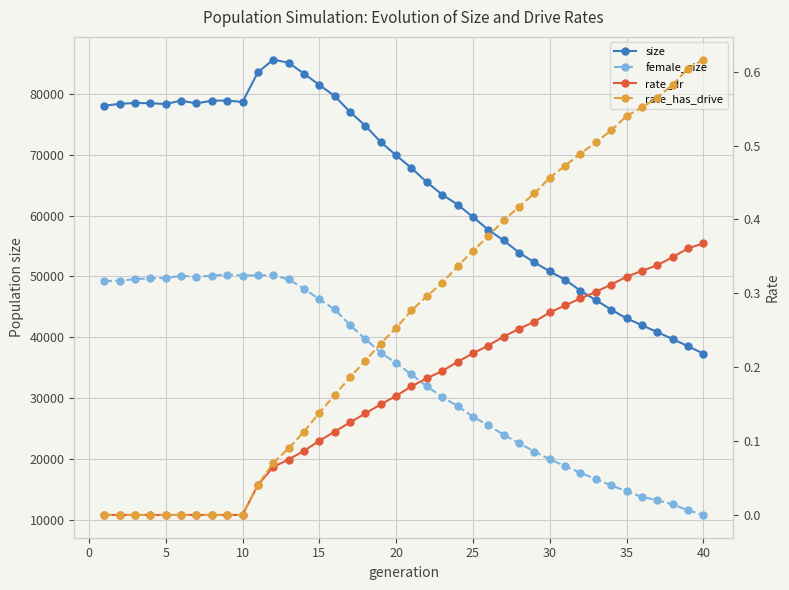

How many lines are shown in the chart?

4